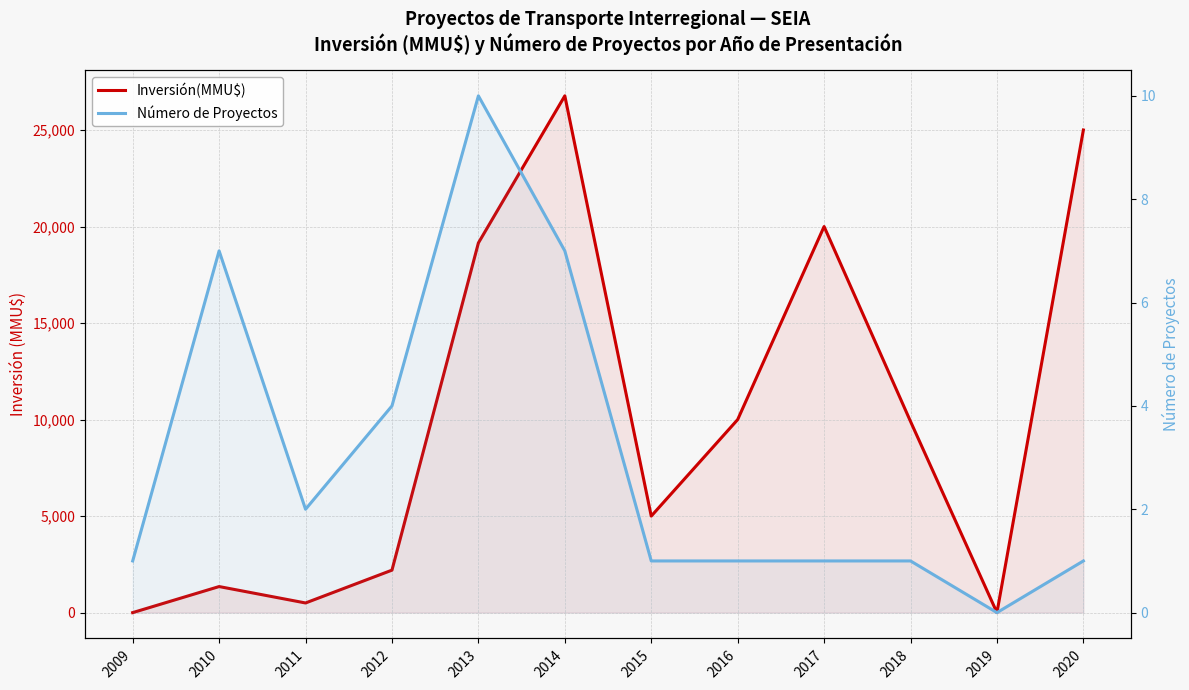

At which label does Inversión(MMU$) first exceed 9903?

2013